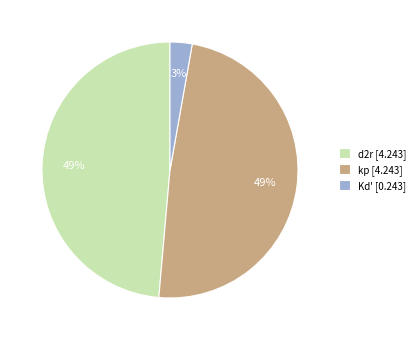

Does d2r account for over 50% of the chart?

No